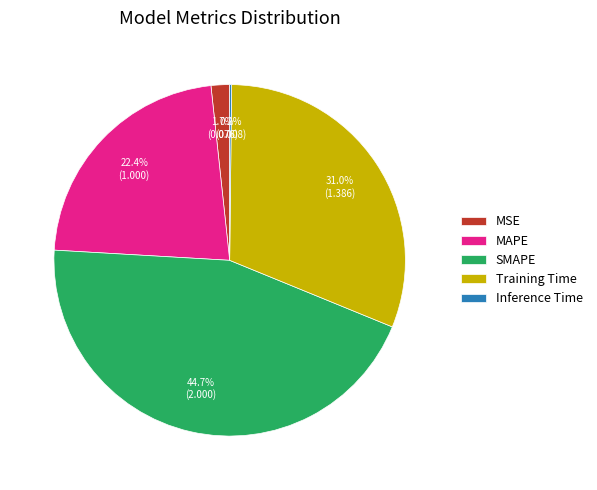

To the nearest percent, what percentage of the pie is MSE?

2%